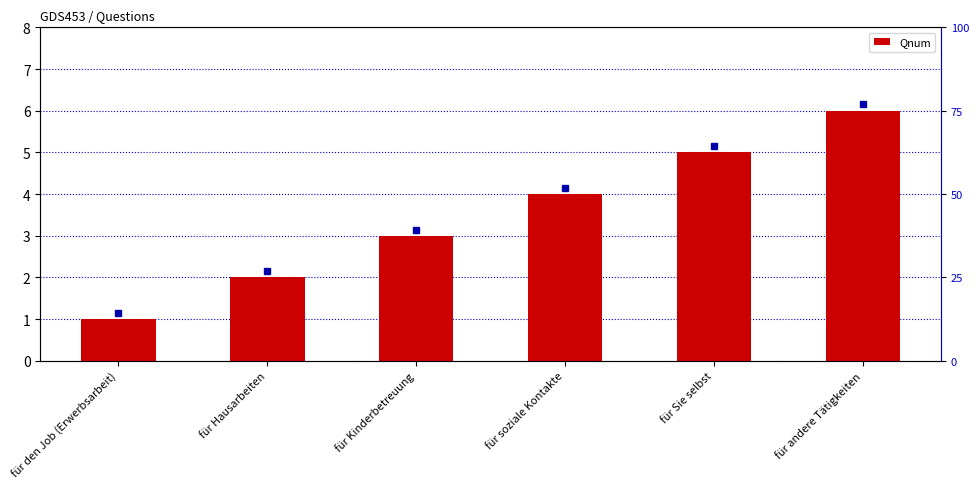

What position from the left is für andere Tätigkeiten?

6